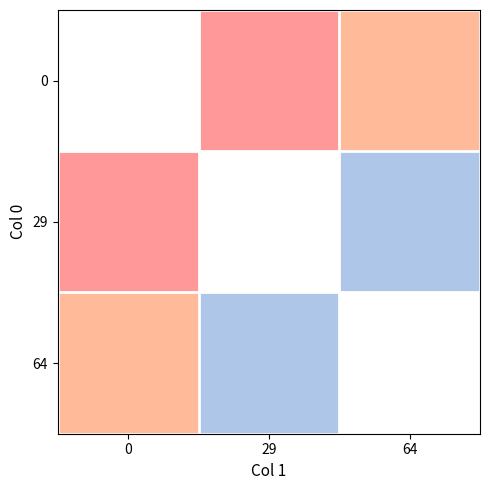

Which series has the largest range (max minus min)?

29